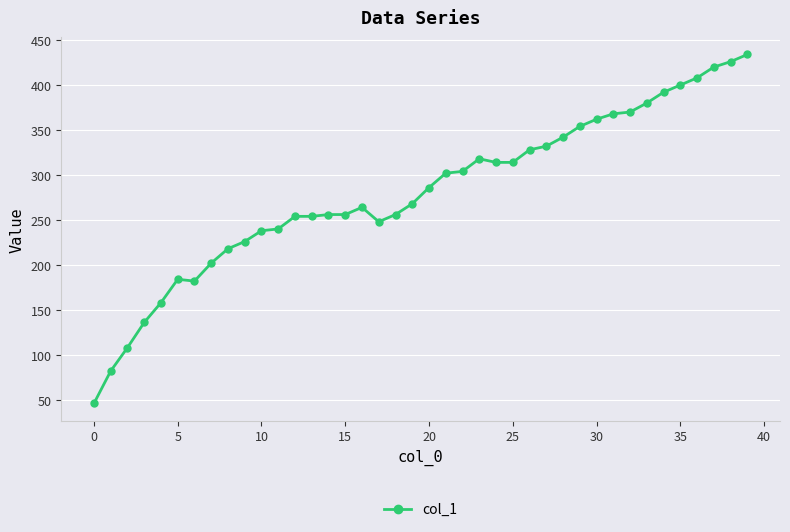

How many values are below 286?

20